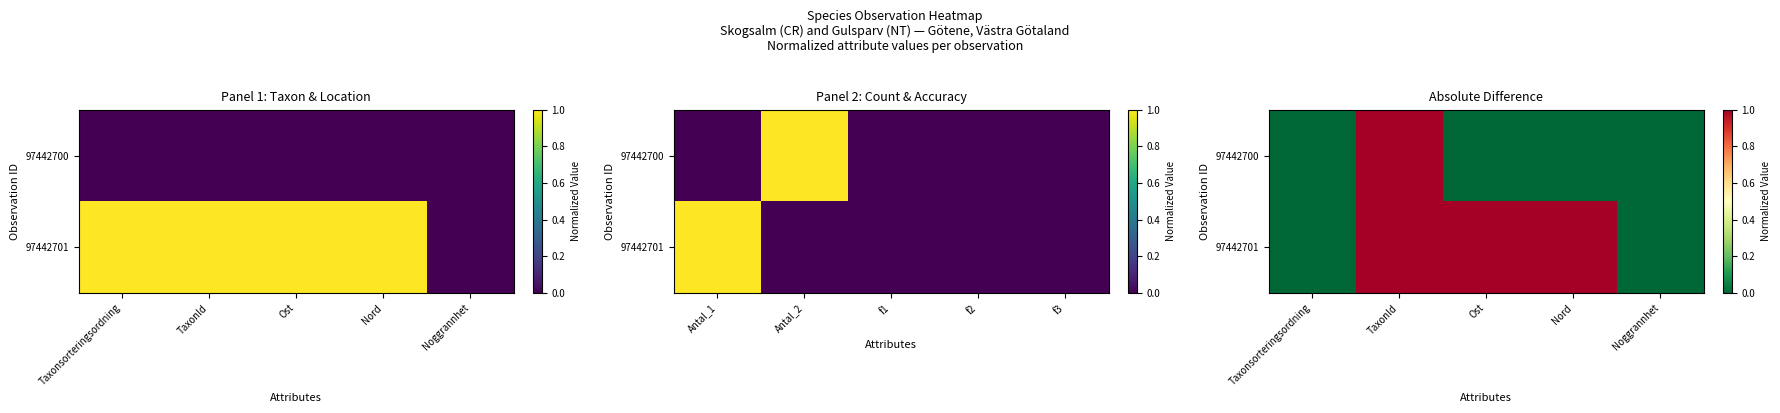

Rank the series by their maximum value, from lowest to highest.

97442701, 97442700